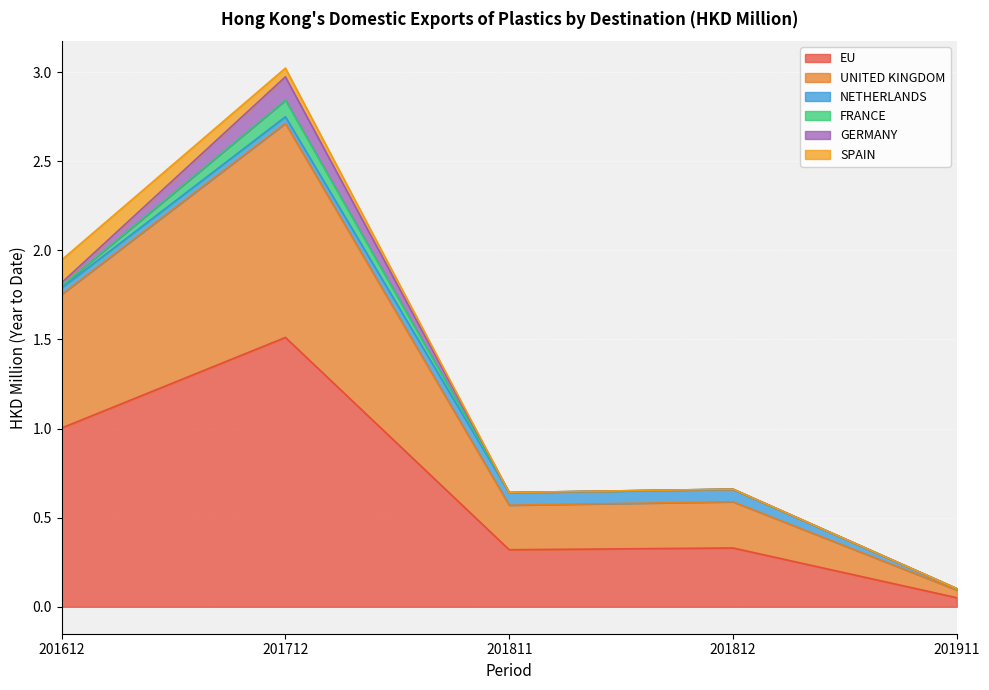

What is the difference between the FRANCE values at 201612 and 201712?

0.1